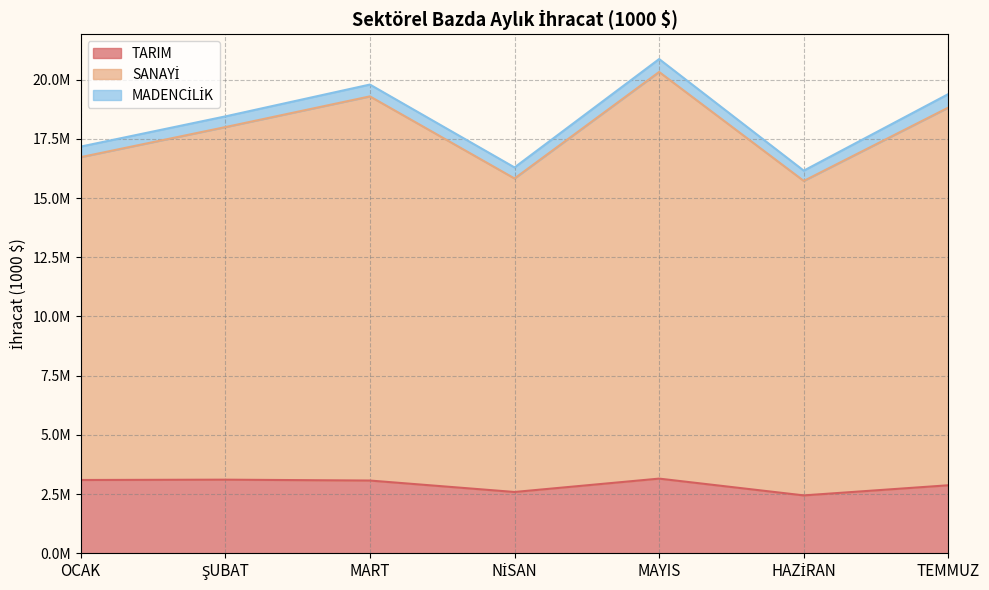

Is it true that TARIM equals 3152510.7 at MAYIS?

True